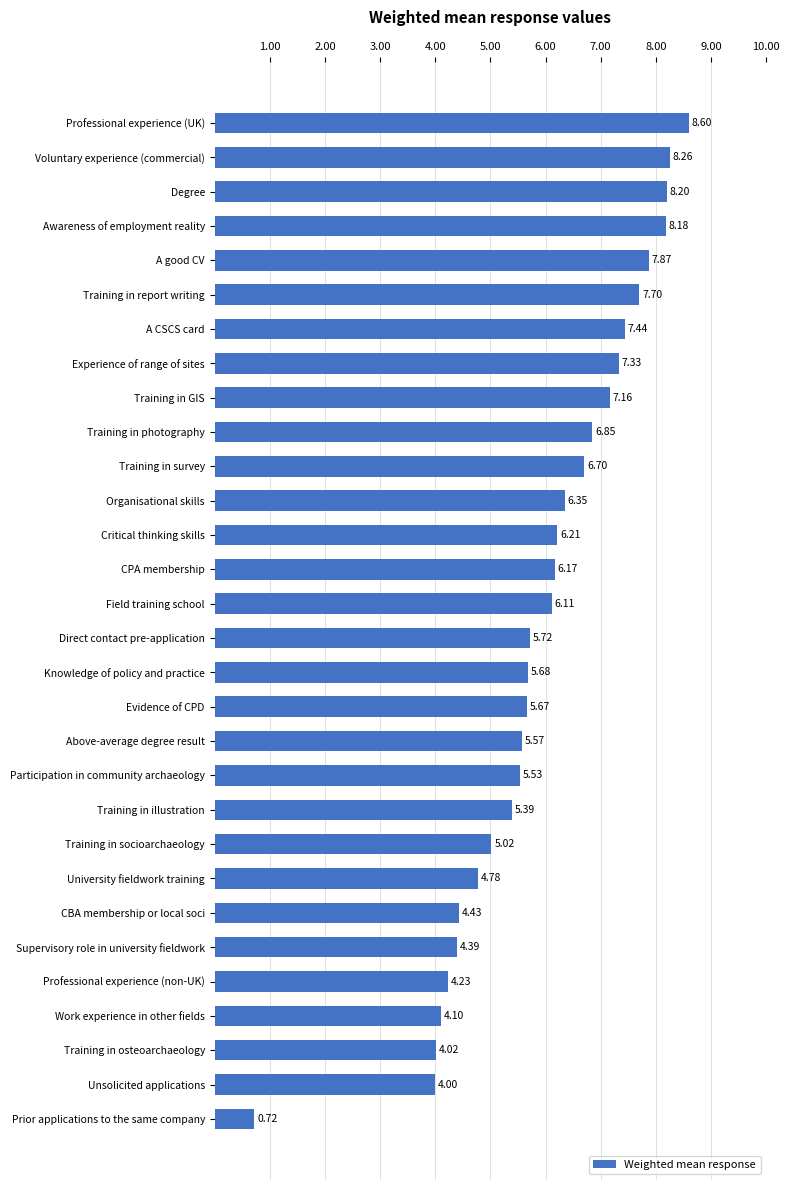

How many data points are less than 6?

15